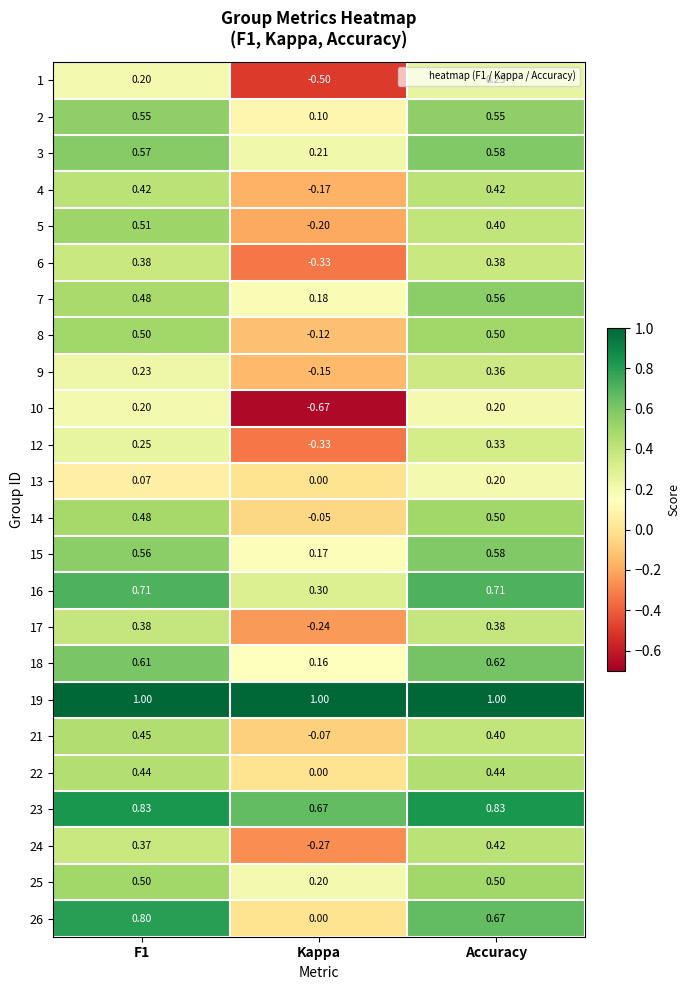

At which category is the sum across all series the highest?

Accuracy